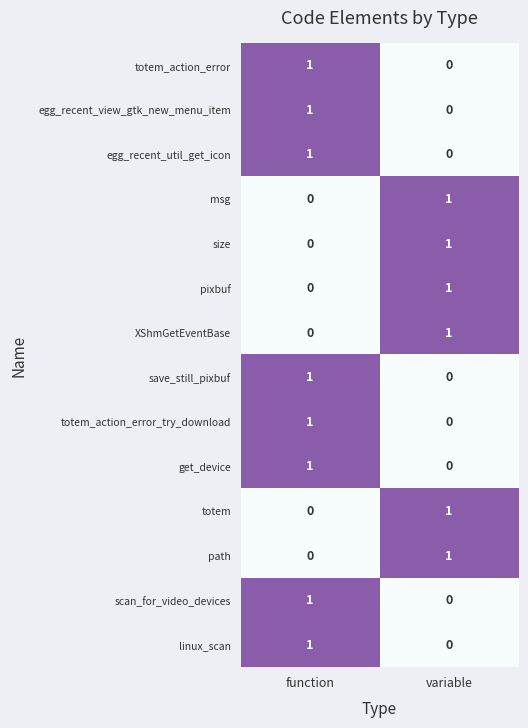

Reading right to left, extract all data points from this chart.

totem_action_error: 0	1
egg_recent_view_gtk_new_menu_item: 0	1
egg_recent_util_get_icon: 0	1
msg: 1	0
size: 1	0
pixbuf: 1	0
XShmGetEventBase: 1	0
save_still_pixbuf: 0	1
totem_action_error_try_download: 0	1
get_device: 0	1
totem: 1	0
path: 1	0
scan_for_video_devices: 0	1
linux_scan: 0	1